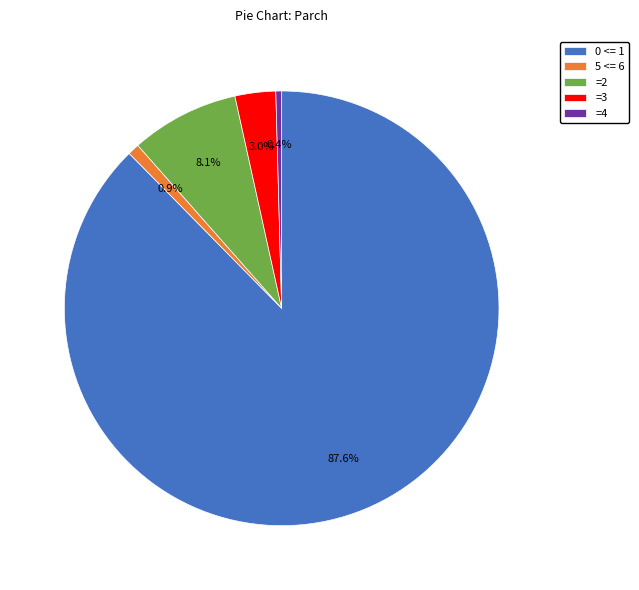

What is the largest slice in the pie chart?

0 <= 1